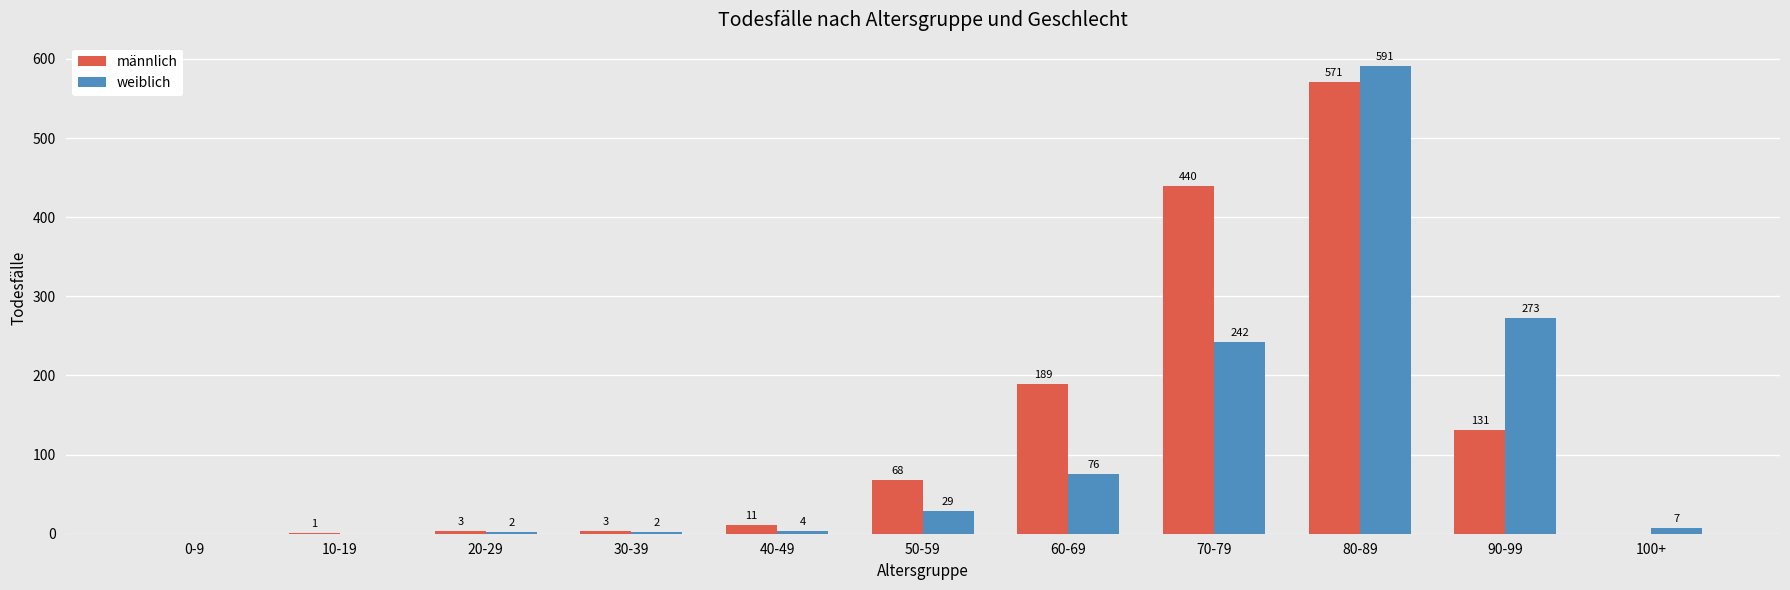

Which series has the largest range (max minus min)?

weiblich